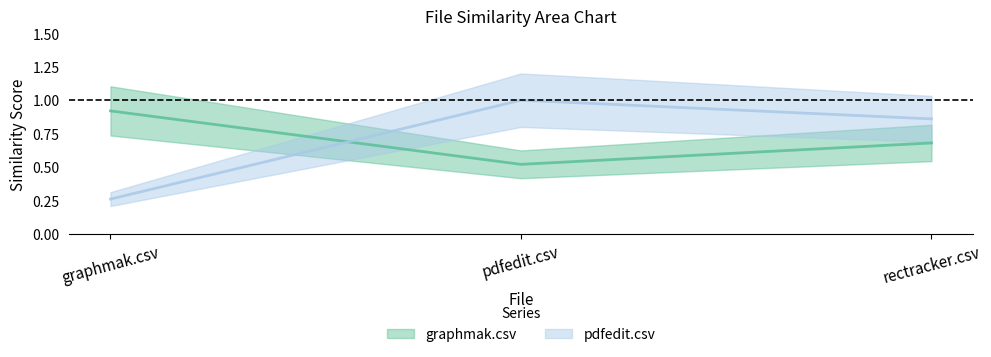

What value does the graphmak.csv series have at rectracker.csv?

0.7